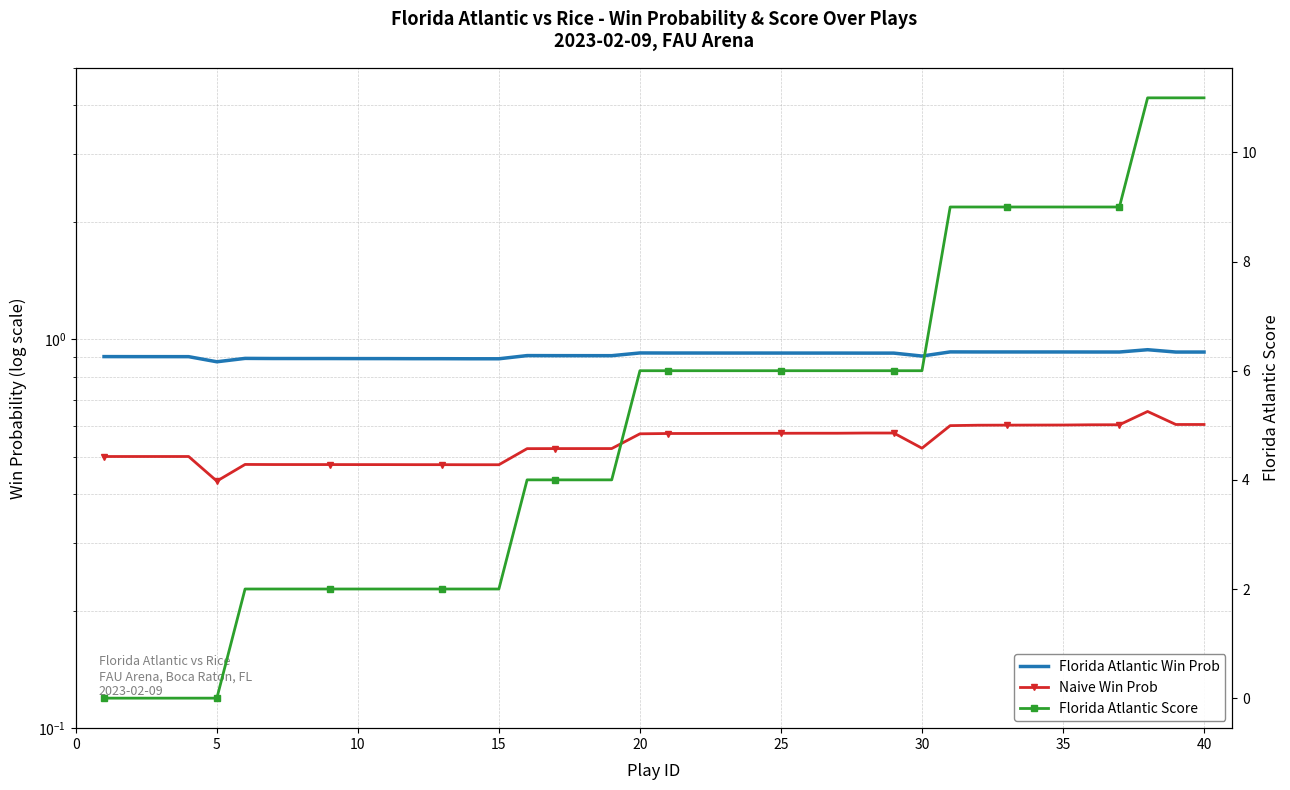

True or false: Florida Atlantic Score and Naive Win Prob cross at least once.

True